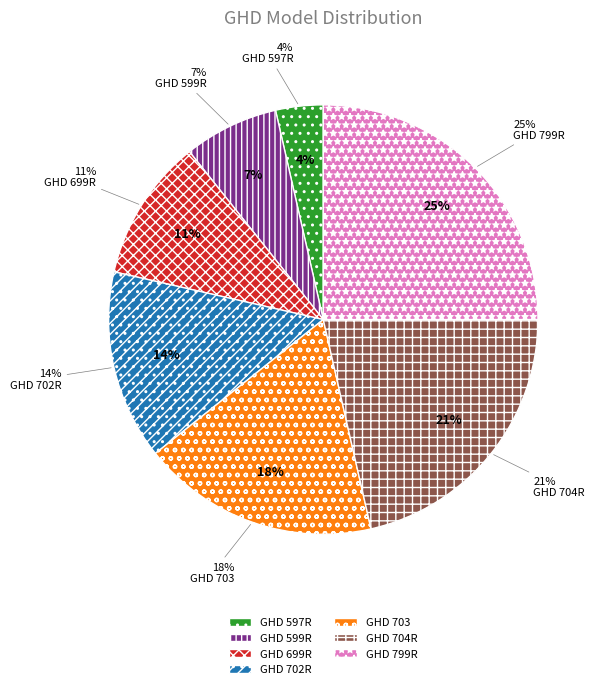

Which category has the smallest portion of the pie?

GHD 597R